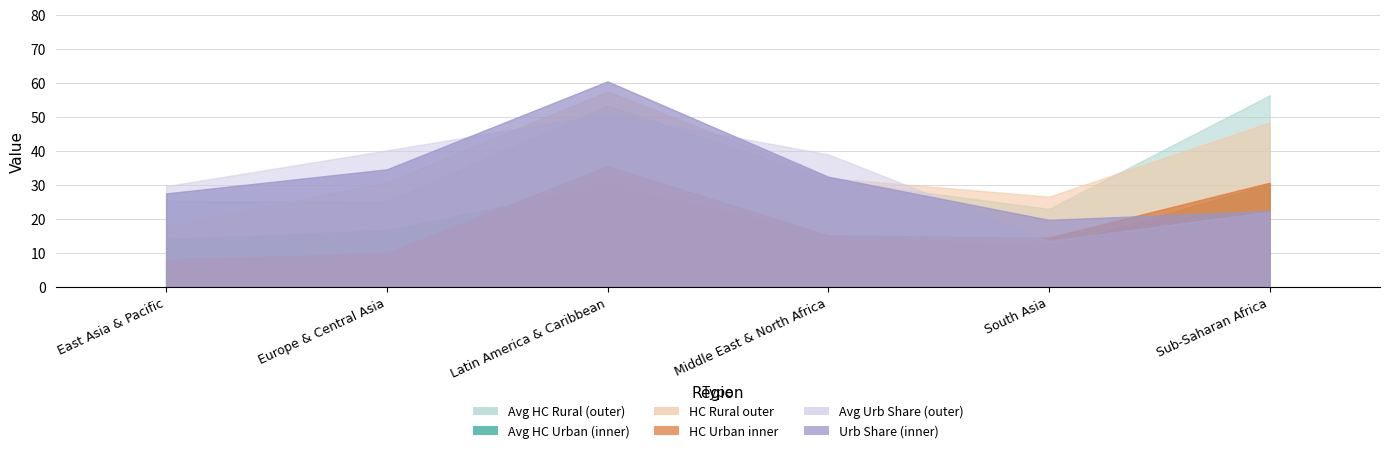

At which category is the sum across all series the highest?

Latin America & Caribbean